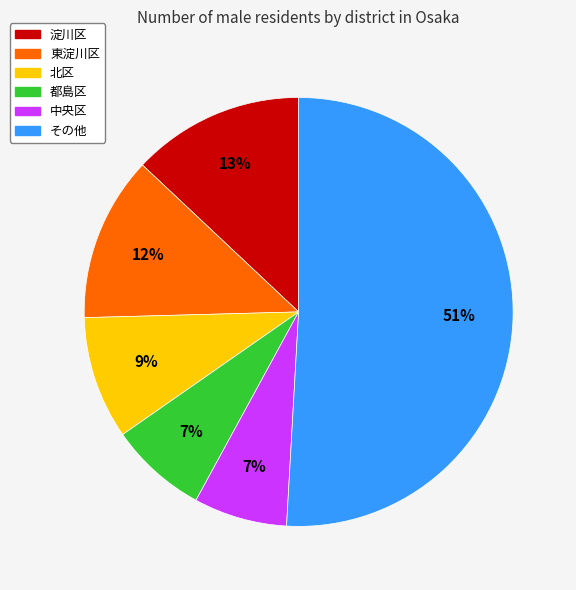

Does any single category account for the majority?

Yes